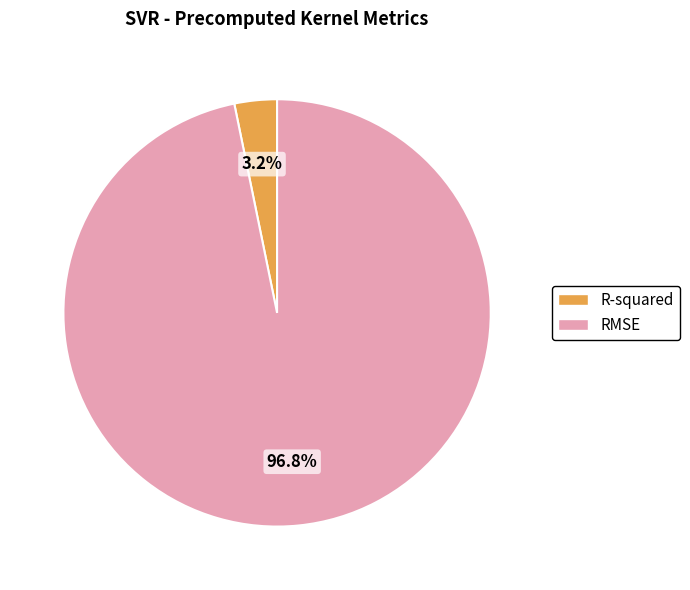

True or false: RMSE accounts for 83% of the total.

False